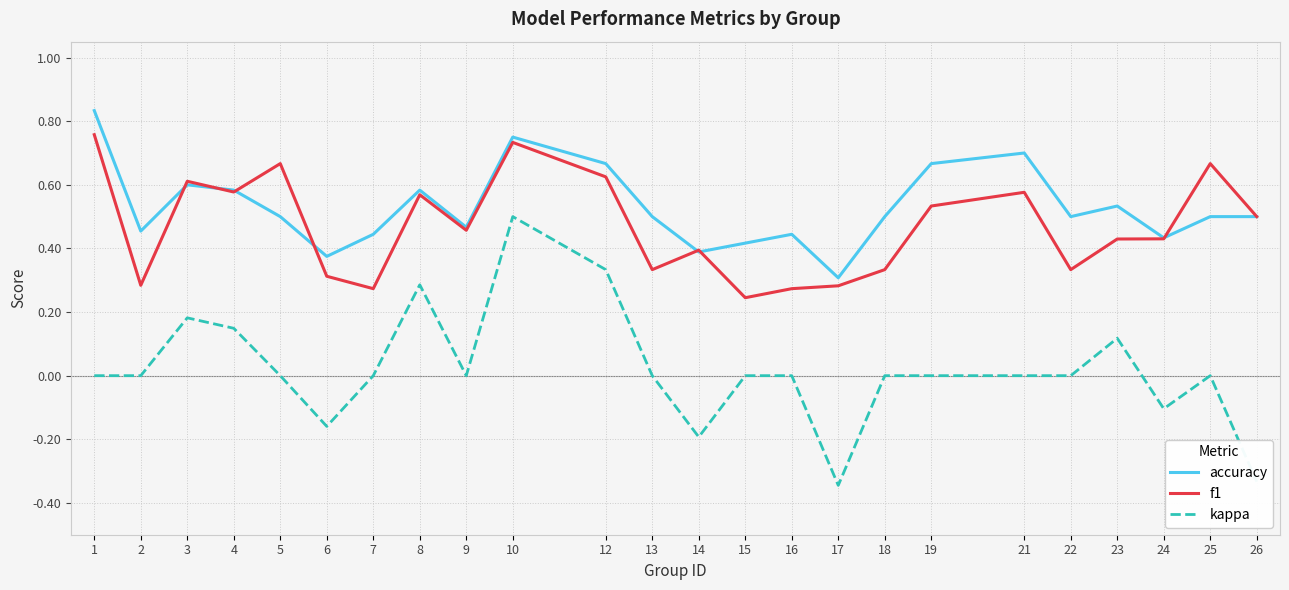

True or false: kappa and f1 cross at least once.

False